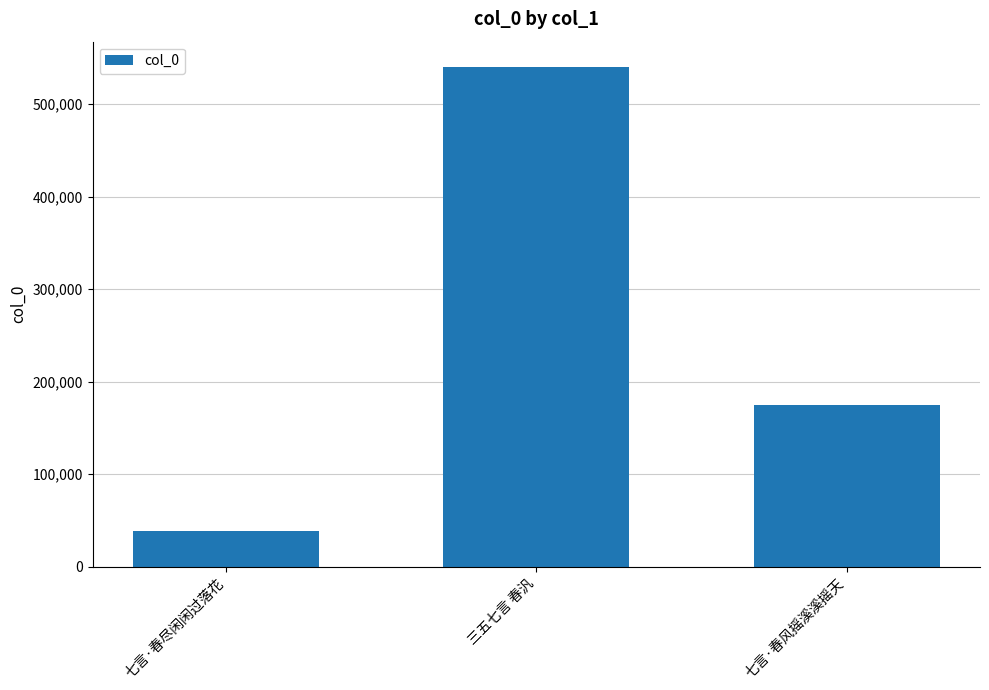

Reading right to left, what are all the values shown in this chart?

175217	540438	38977